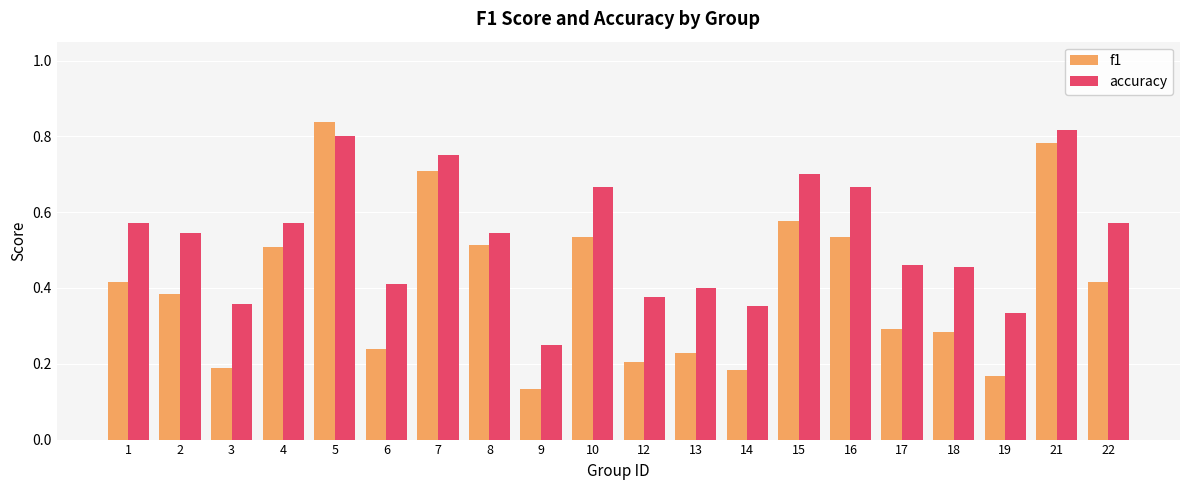

What is the sum of all accuracy values?

10.6